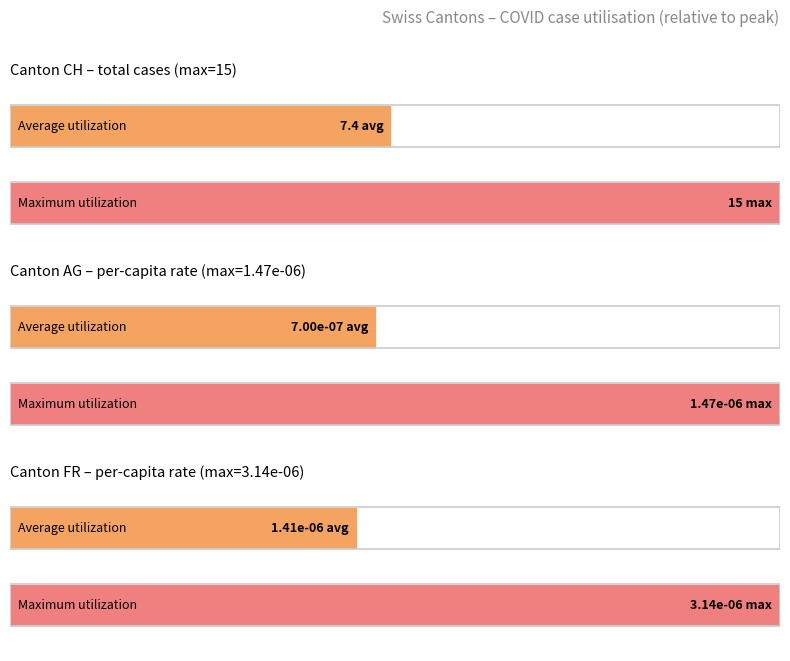

What is the difference between the highest and lowest values at 25?

11.0